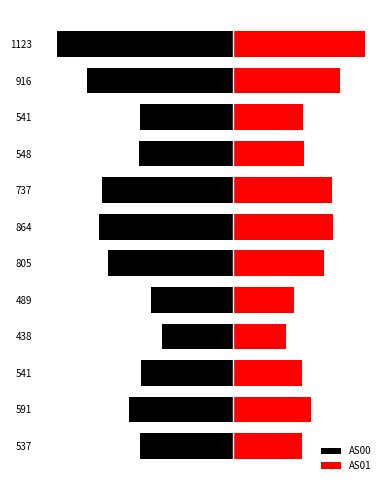

Reading left to right, transcribe all the data shown in this chart.

AS00: -431	-484	-428	-332	-379	-579	-620	-608	-438	-432	-676	-816
AS01: 320	361	317	244	280	422	460	457	329	323	494	608